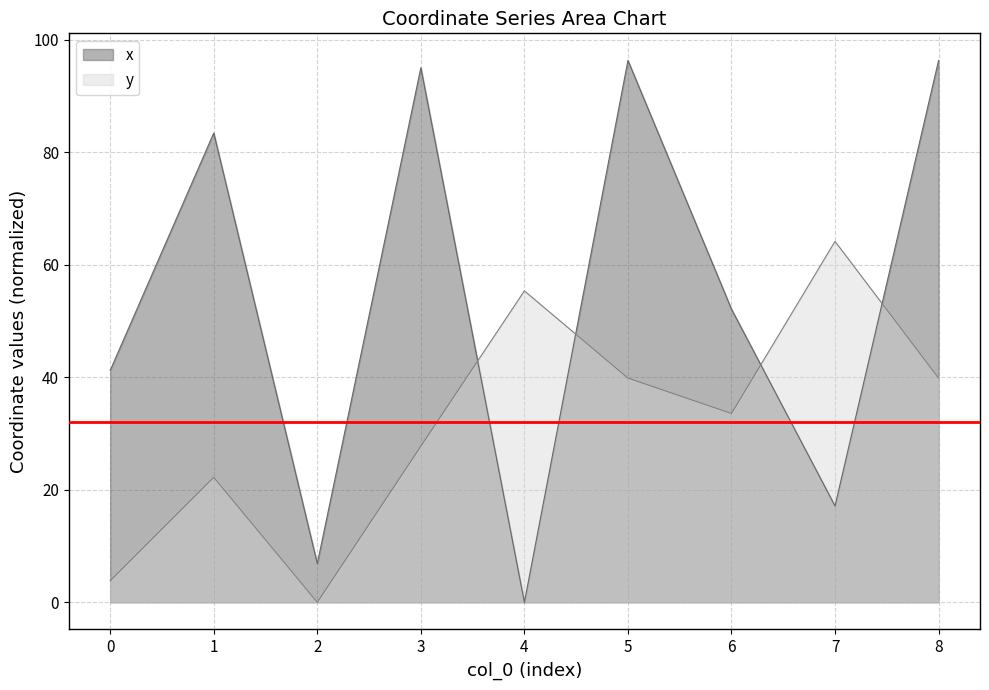

At 2, list the series in order from largest to smallest.

x, y